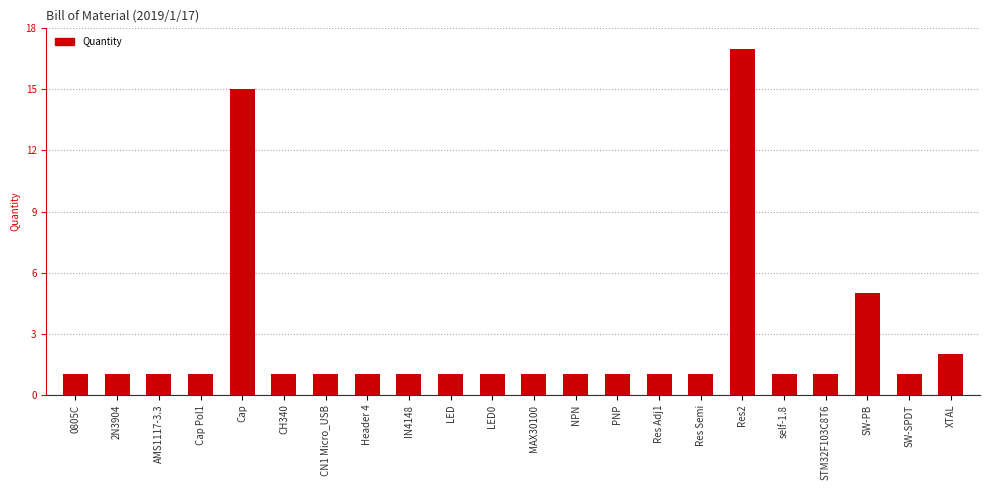

What is the change in value from Header 4 to XTAL?

+1